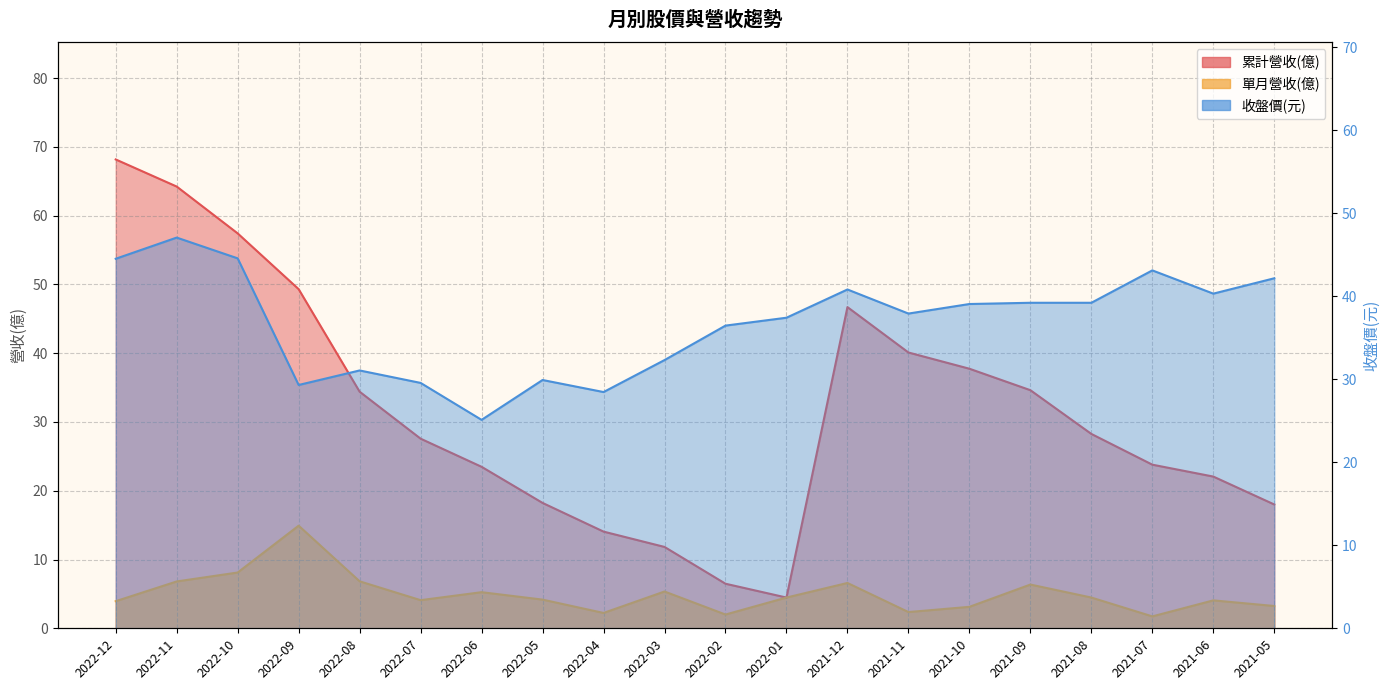

Rank the series at 2022-07 from highest to lowest value.

收盤價, 累計營收(億), 單月營收(億)